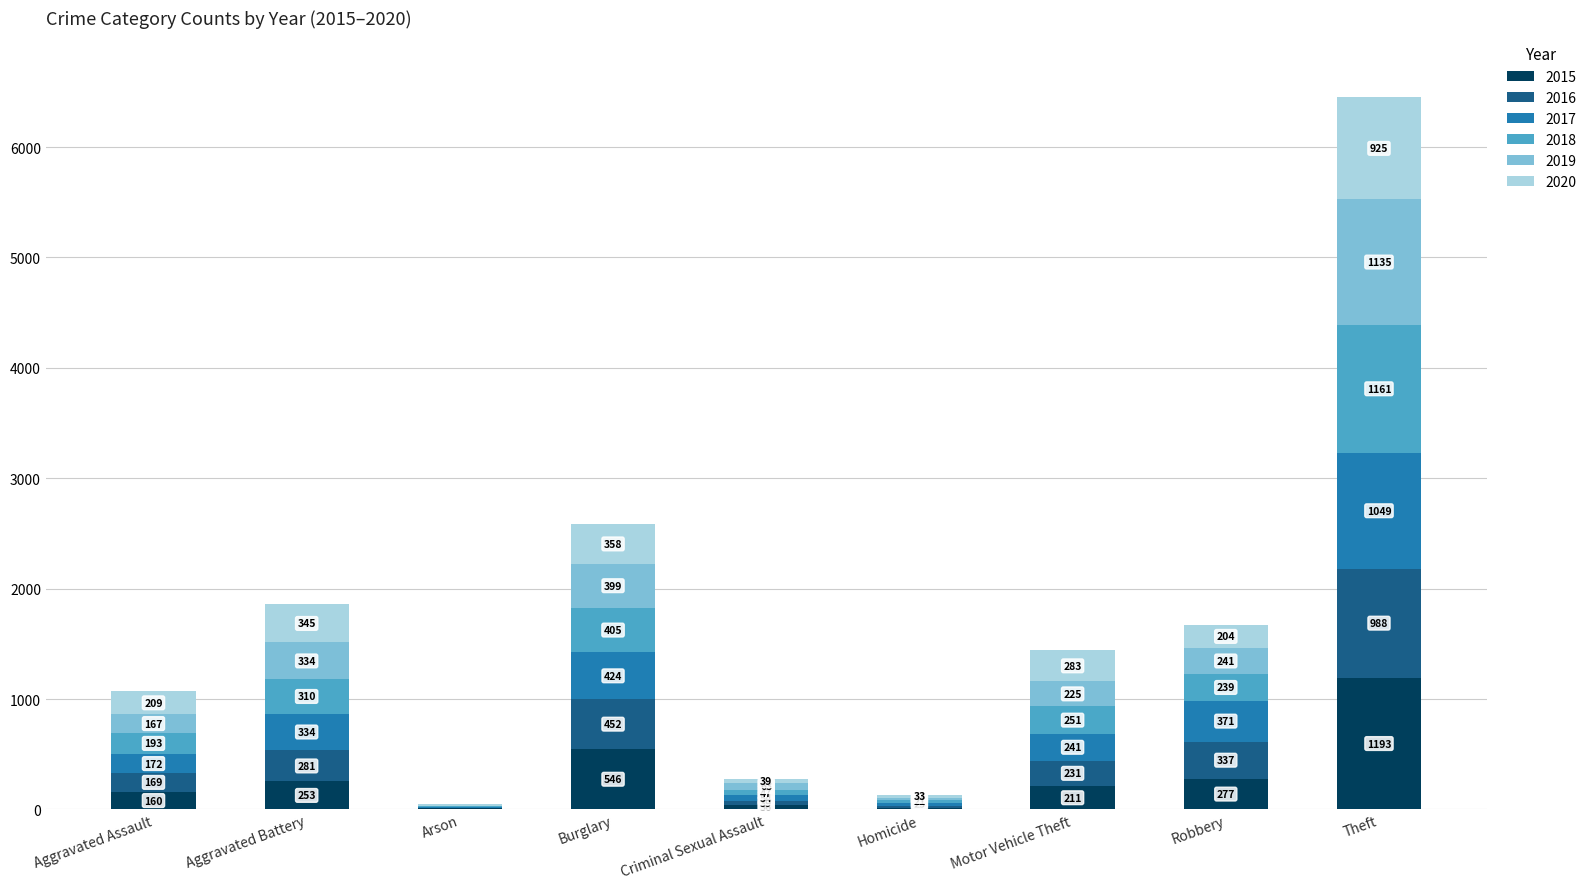

The 2015 series shows 947 at Burglary. True or false?

False